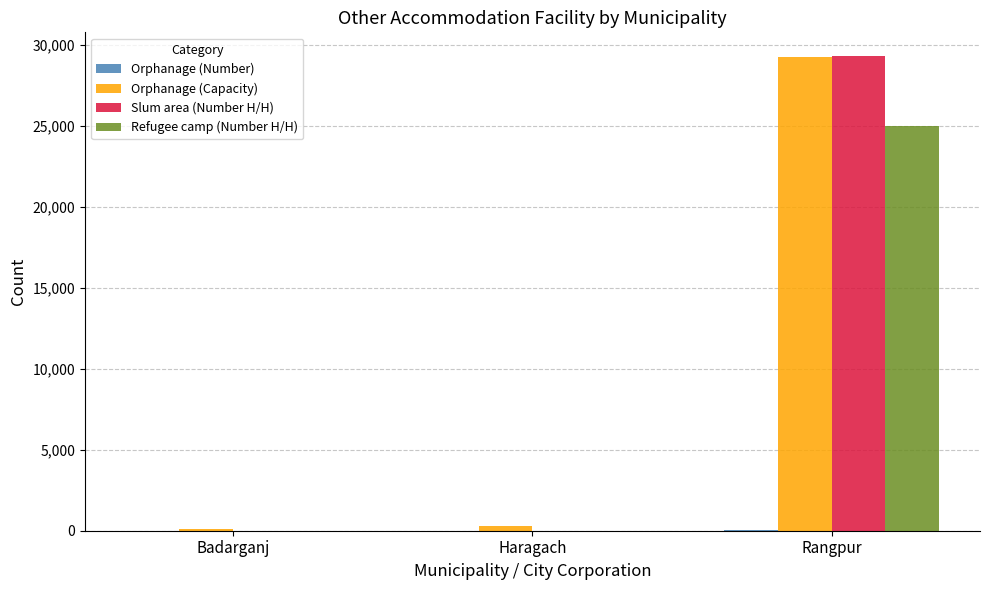

The value of Refugee camp (Number H/H) at Badarganj is 10787. True or false?

False